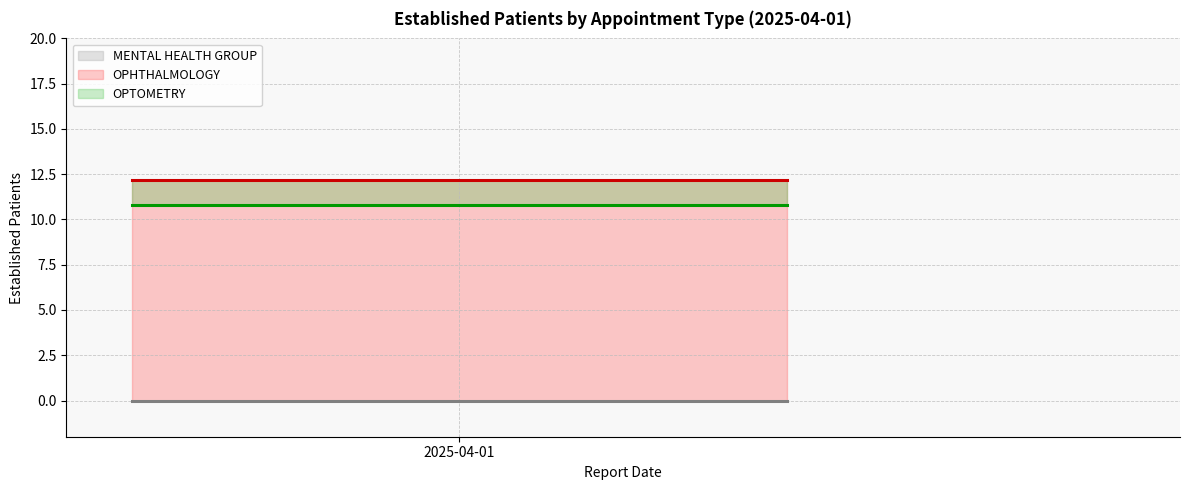

What is the label of the 2nd point from the right?

2025-04-01